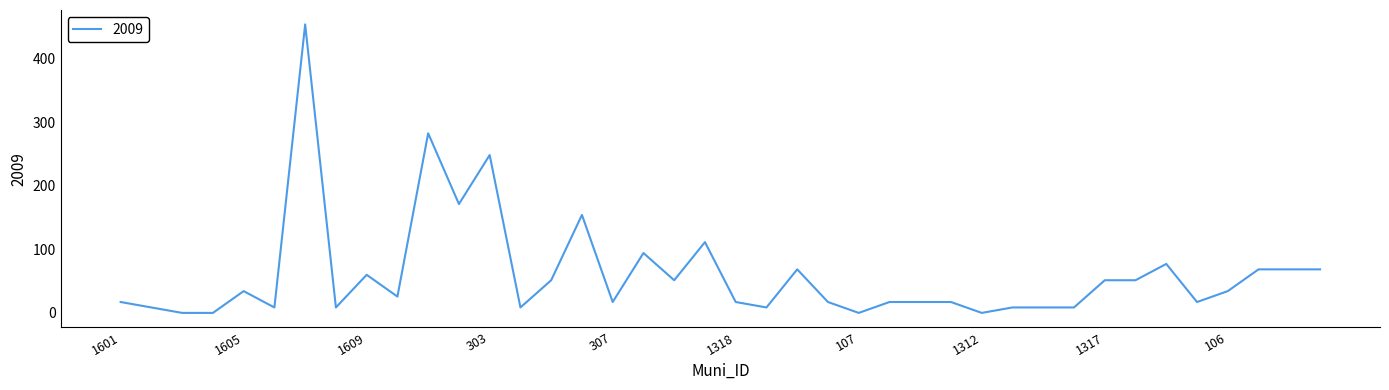

Is this an area chart (filled region under the line)?

No